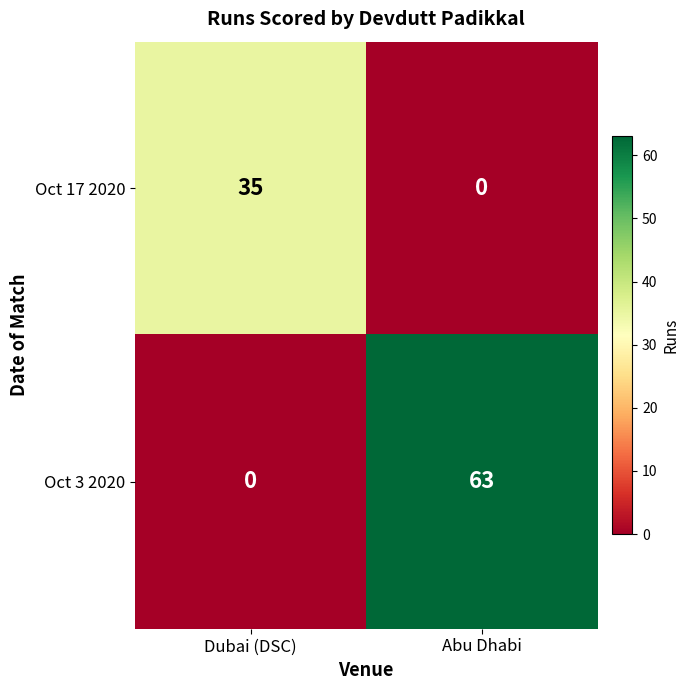

What is the difference between the highest and lowest values at Dubai (DSC)?

35